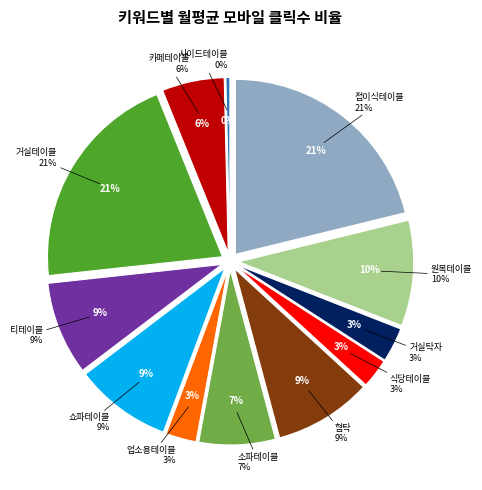

To the nearest percent, what is the difference between the largest and smallest slice percentages?

21%